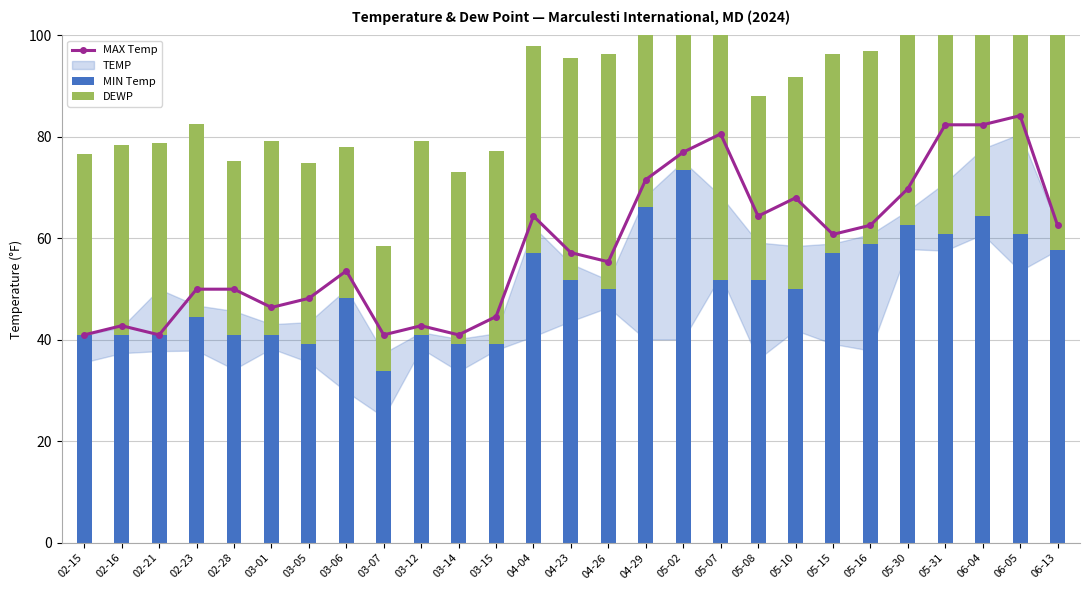

How many groups of bars are there?

27